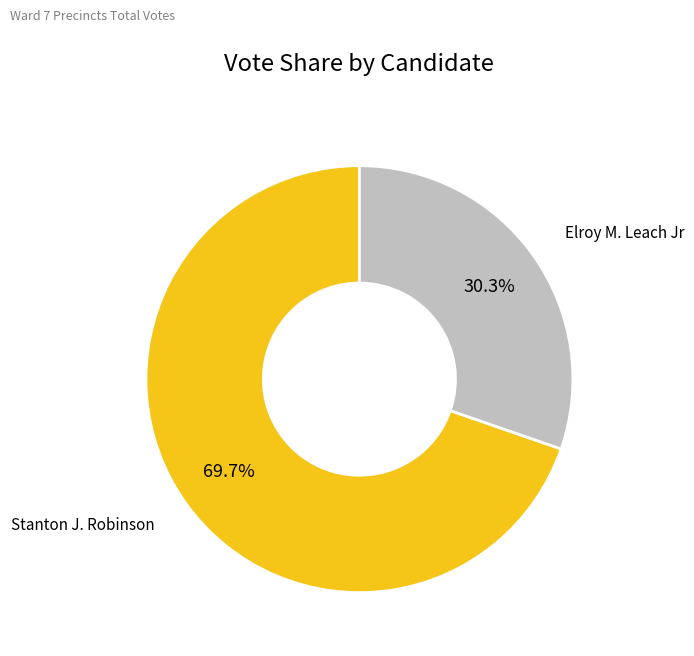

Is there a majority slice in this chart?

Yes